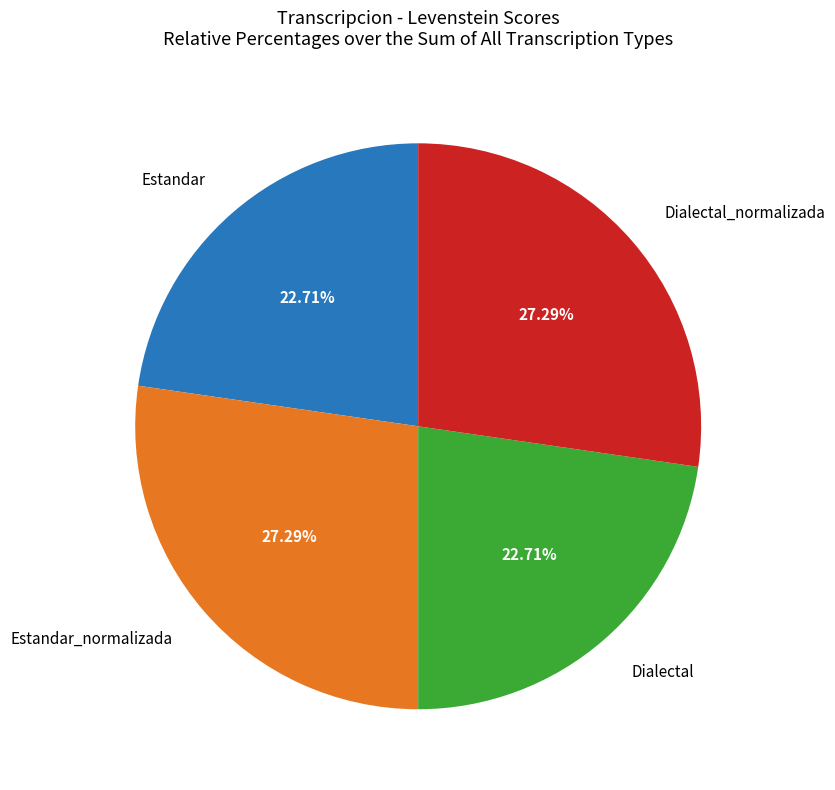

Count the number of slices in the pie.

4